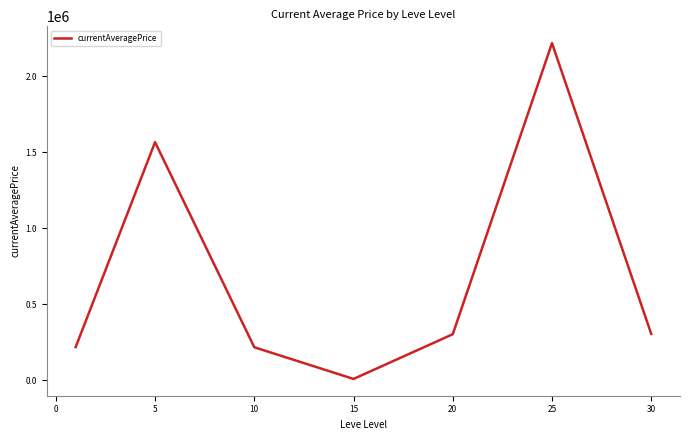

How many interior local peaks (higher than both neighbors) does the data have?

2